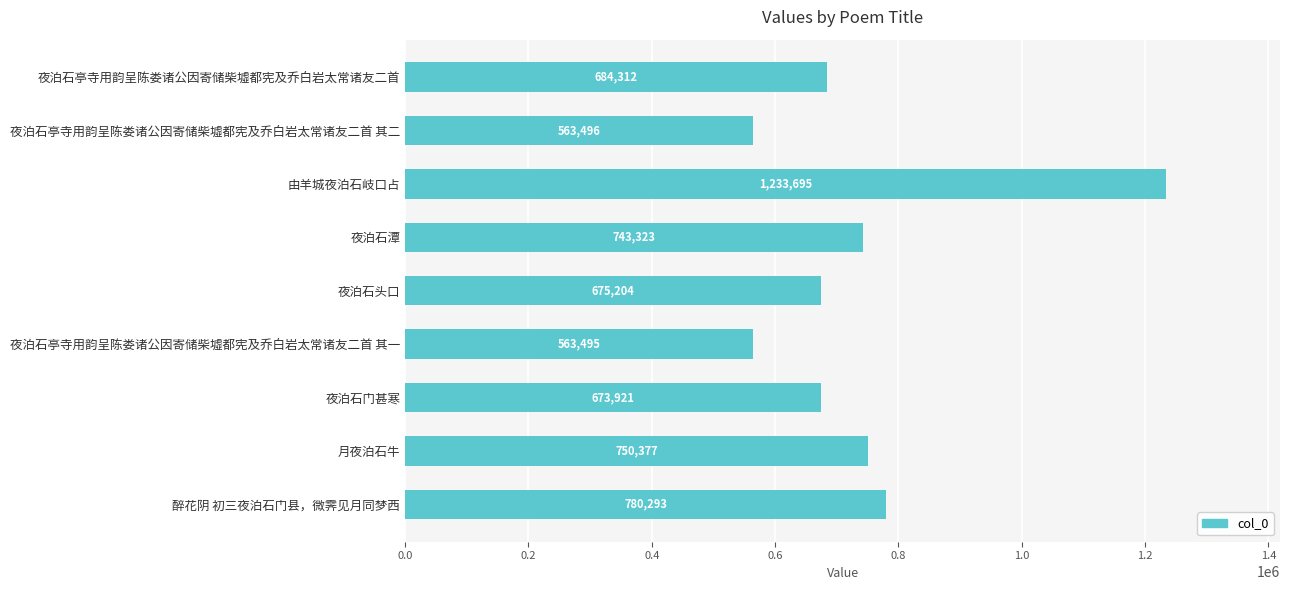

What position from the bottom is 月夜泊石牛?

2